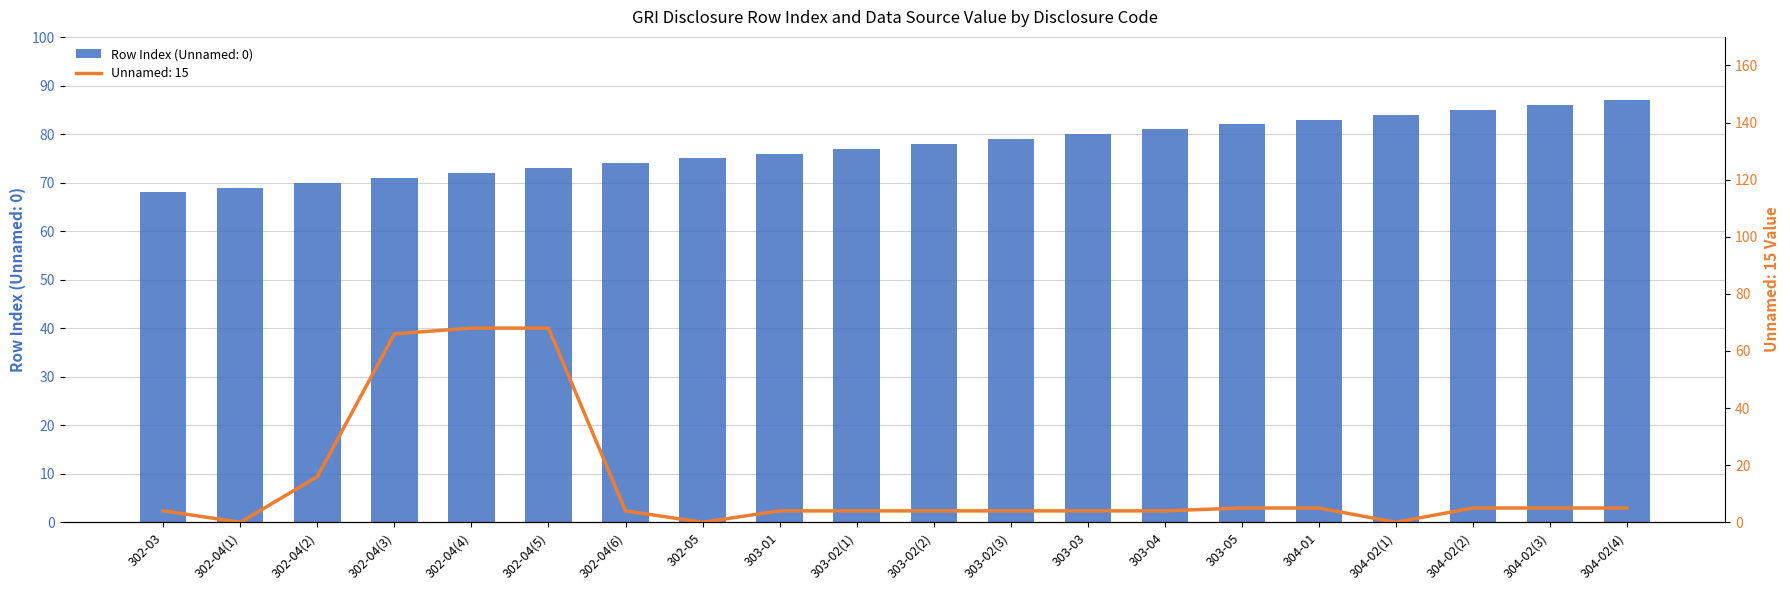

What is the approximate value of Unnamed: 15 at 303-02(2)?

4